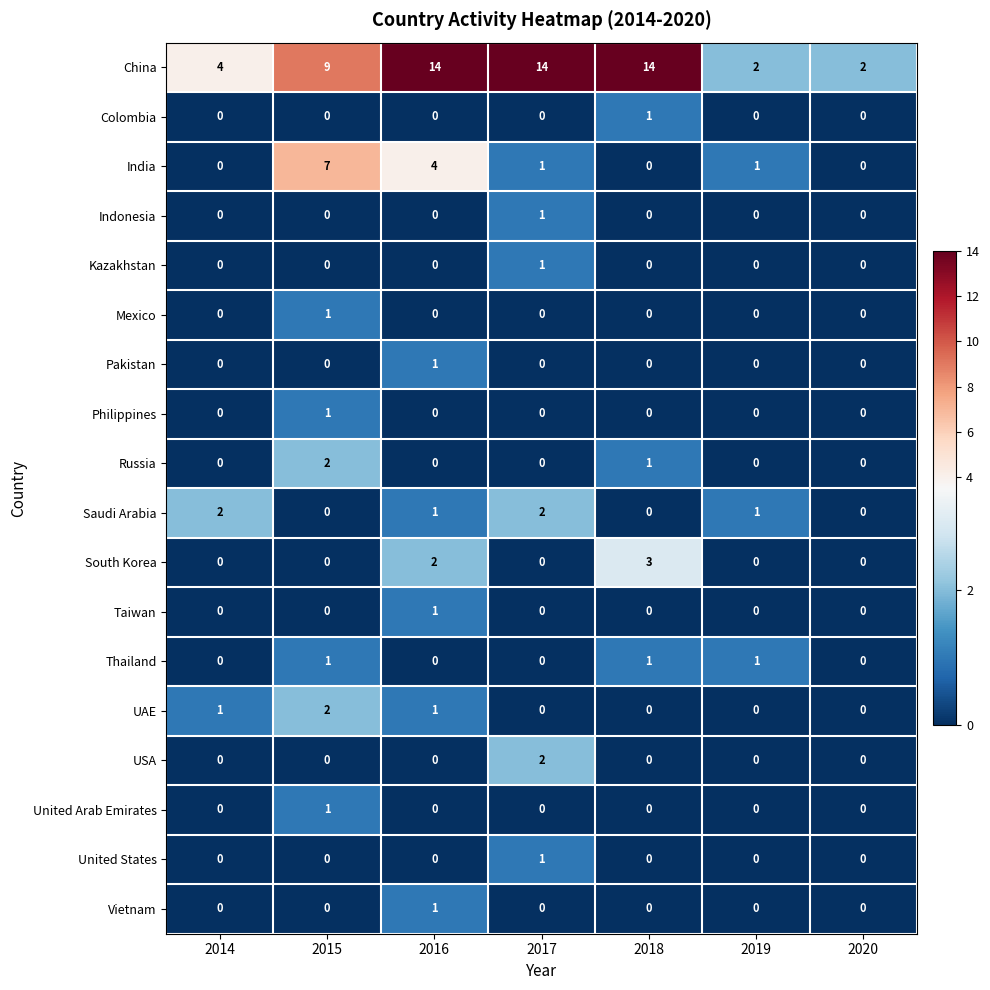

Which series changed the most between 2018 and 2019?

China